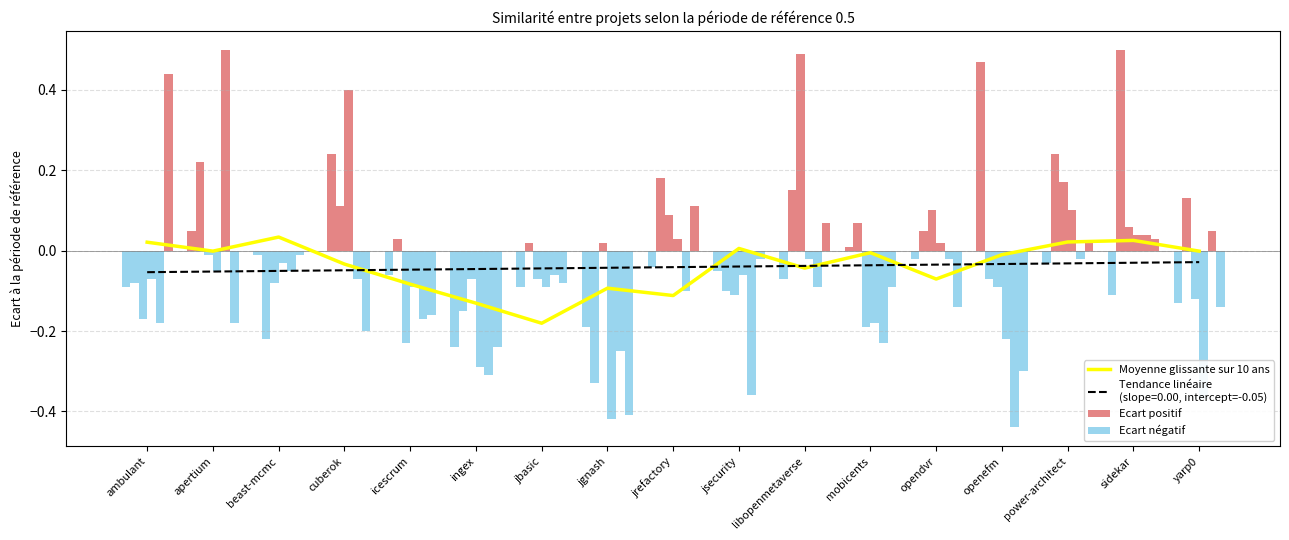

Which series has the largest total across all categories?

Ecart positif